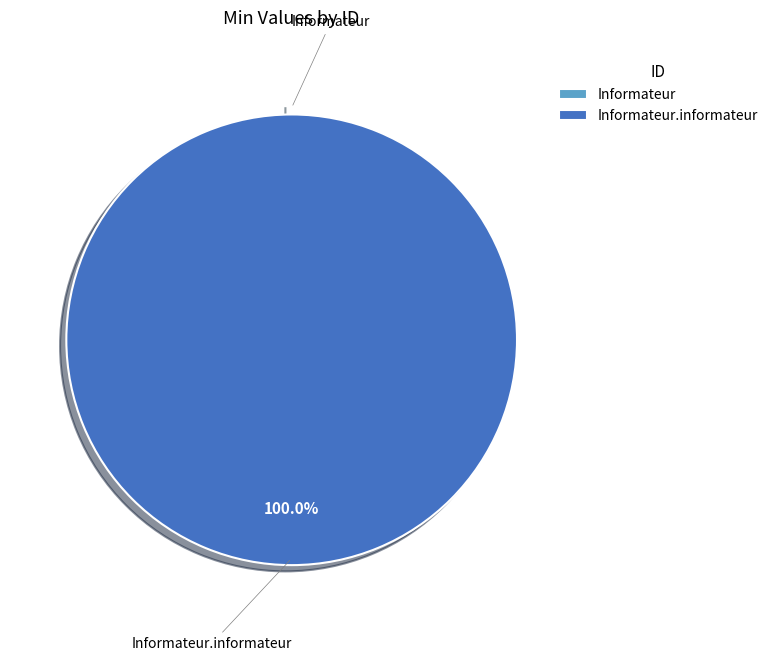

To the nearest percent, what is the difference between the largest and smallest slice percentages?

100%